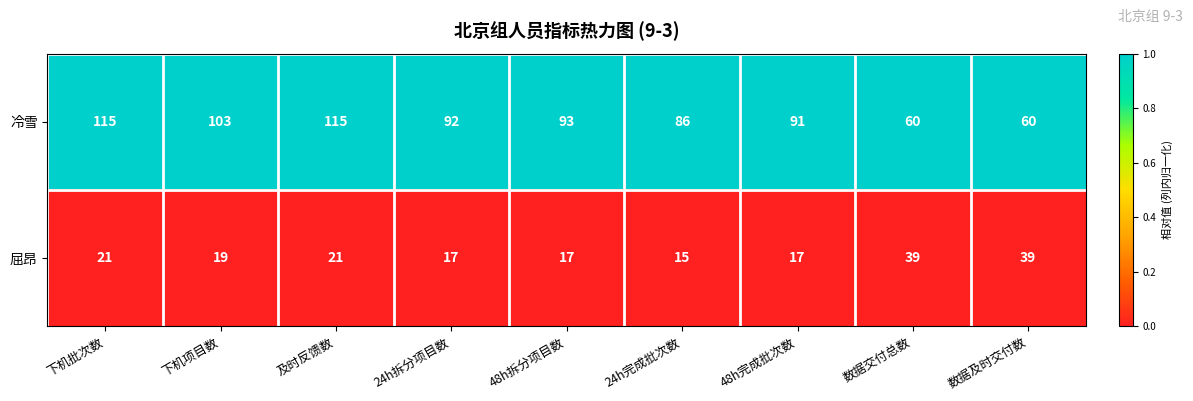

What is the maximum value shown in the chart?

115